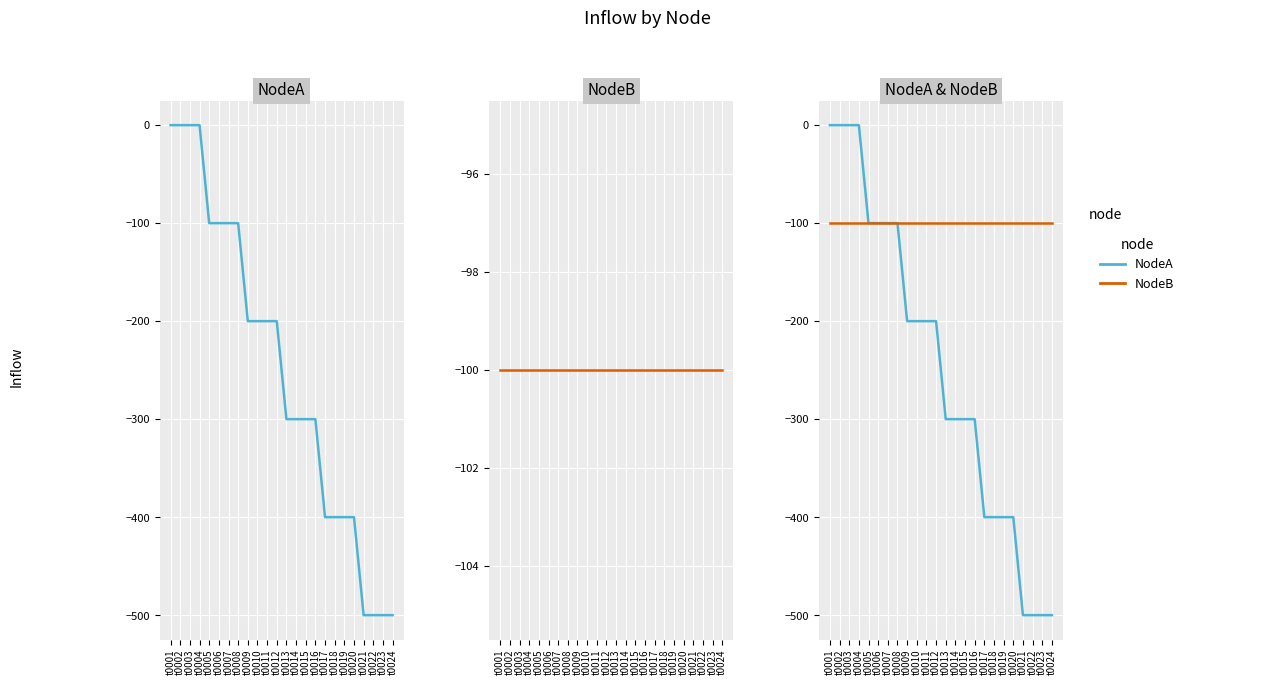

List the series in order of their peak value, lowest first.

NodeB, NodeA